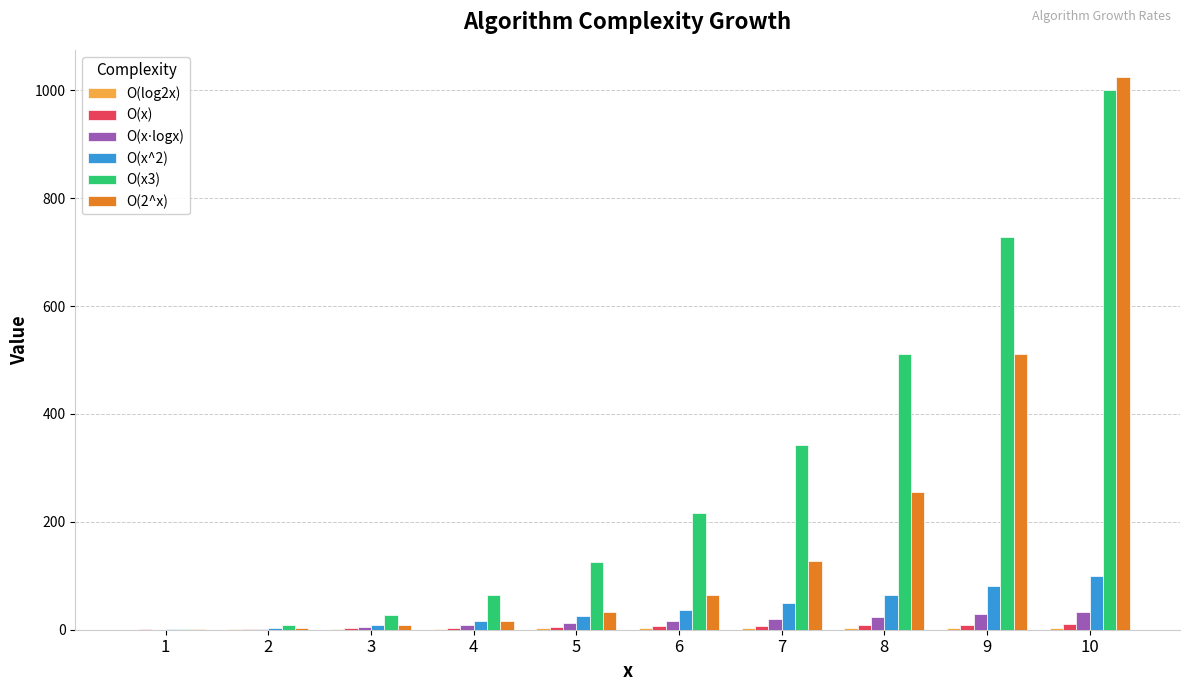

The value of O(2^x) at 7 is 128.0. True or false?

True